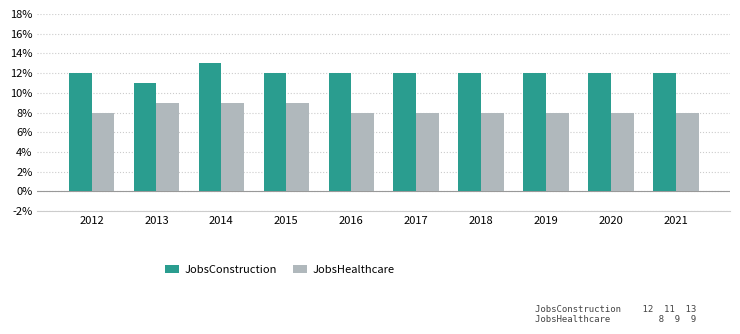

How many series are shown in this chart?

2